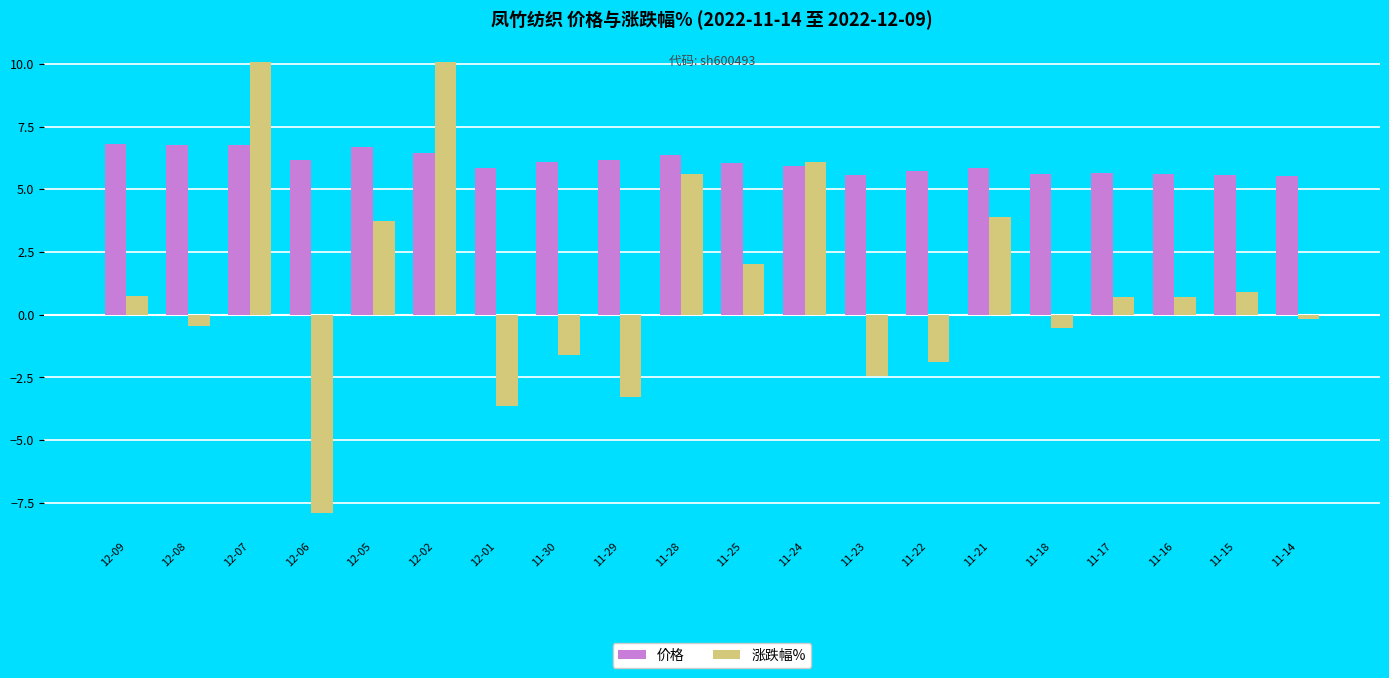

What is the difference between the maximum and second lowest values in the 价格 series?

1.2